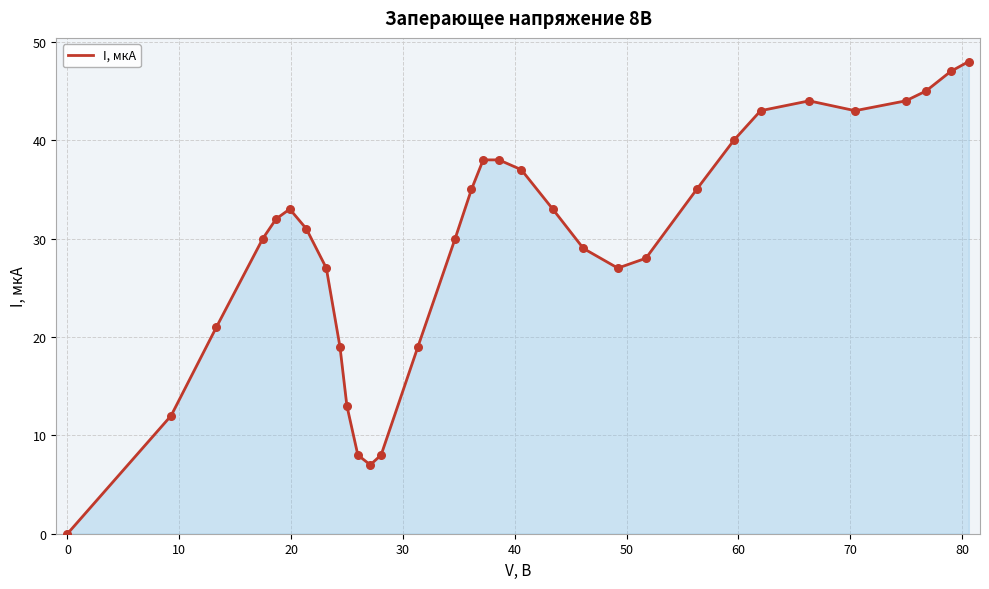

What is the difference between the maximum and minimum values?

48